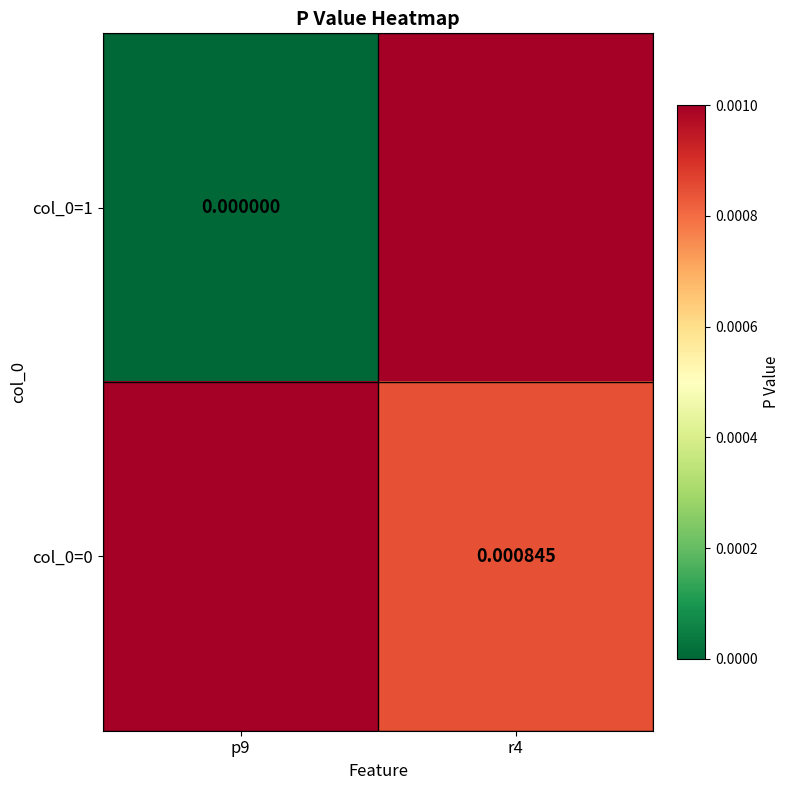

At which label is col_0=0 closest to 0?

r4